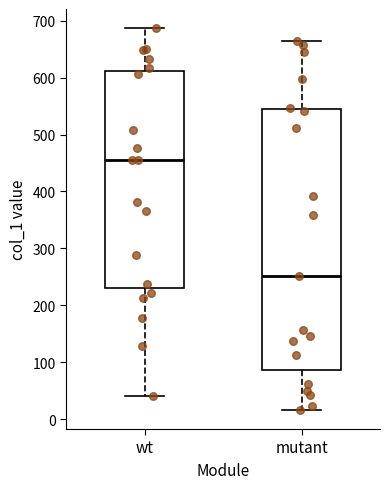

Reading left to right, read every box against the y-axis: the position of its median line, the range the box covers, and the ends of its whiskers. The values are not printed on the chart, so give them approximately, as read against the axis.

wt: median 460, box 230 to 610, whiskers 40 to 690
mutant: median 250, box 90 to 540, whiskers 20 to 660